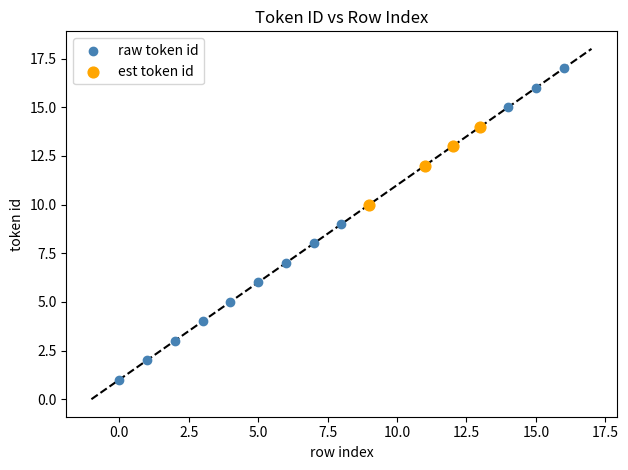

Which series contains the lowest Y value?

raw token id